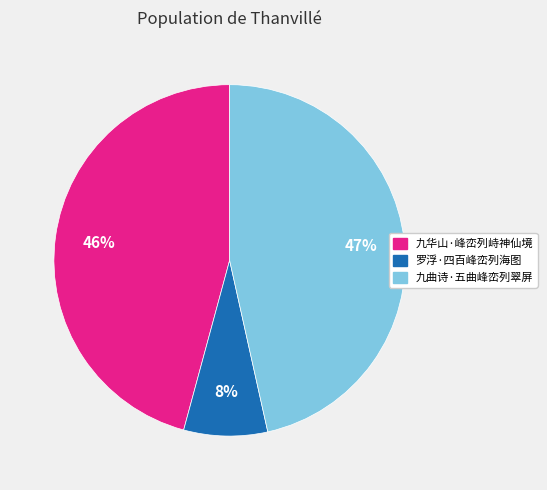

How many slices are in this pie chart?

3